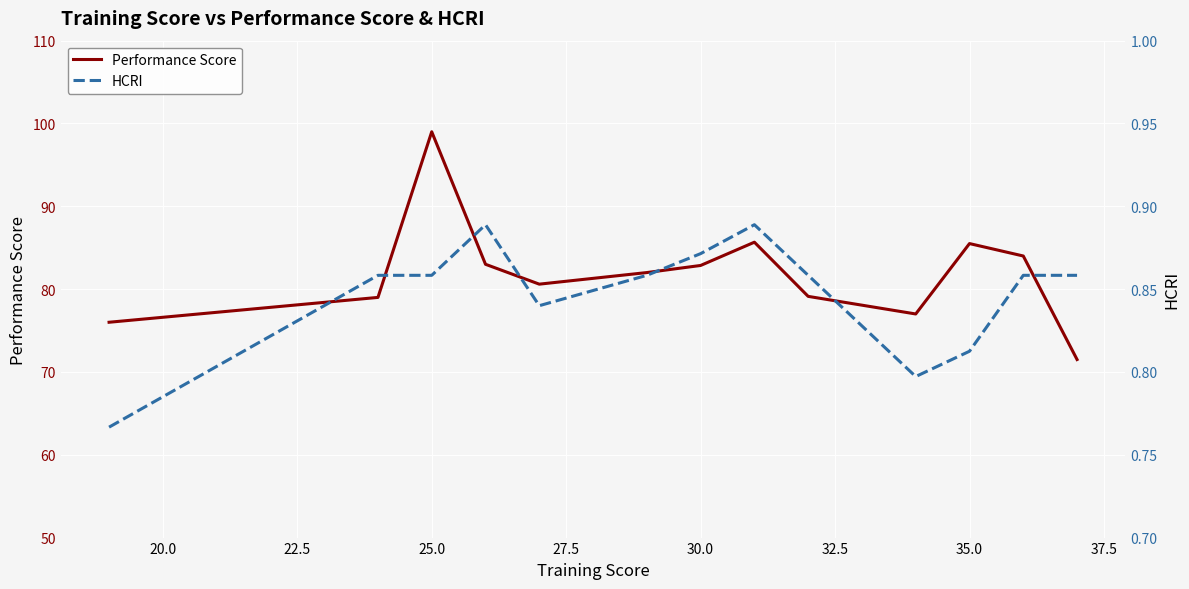

What is the lowest value of the Performance Score series?

71.5